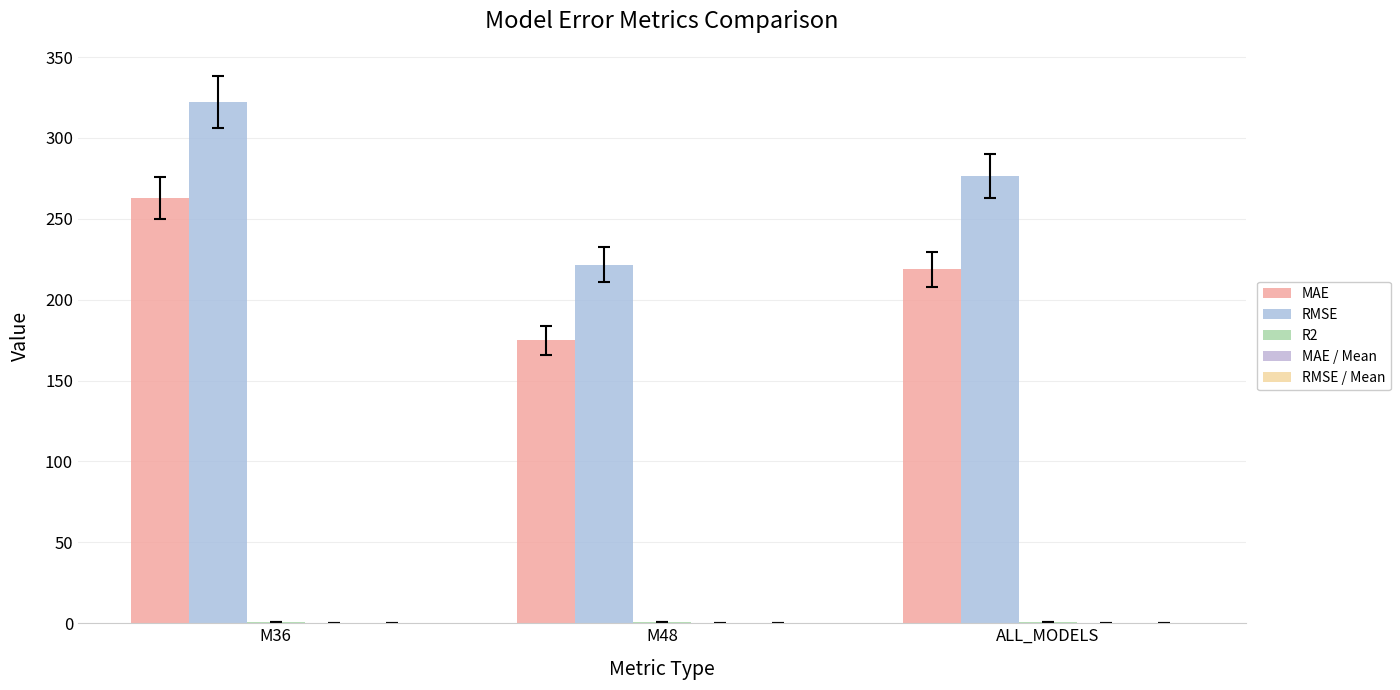

What is the label of the 2nd bar from the left?

M48